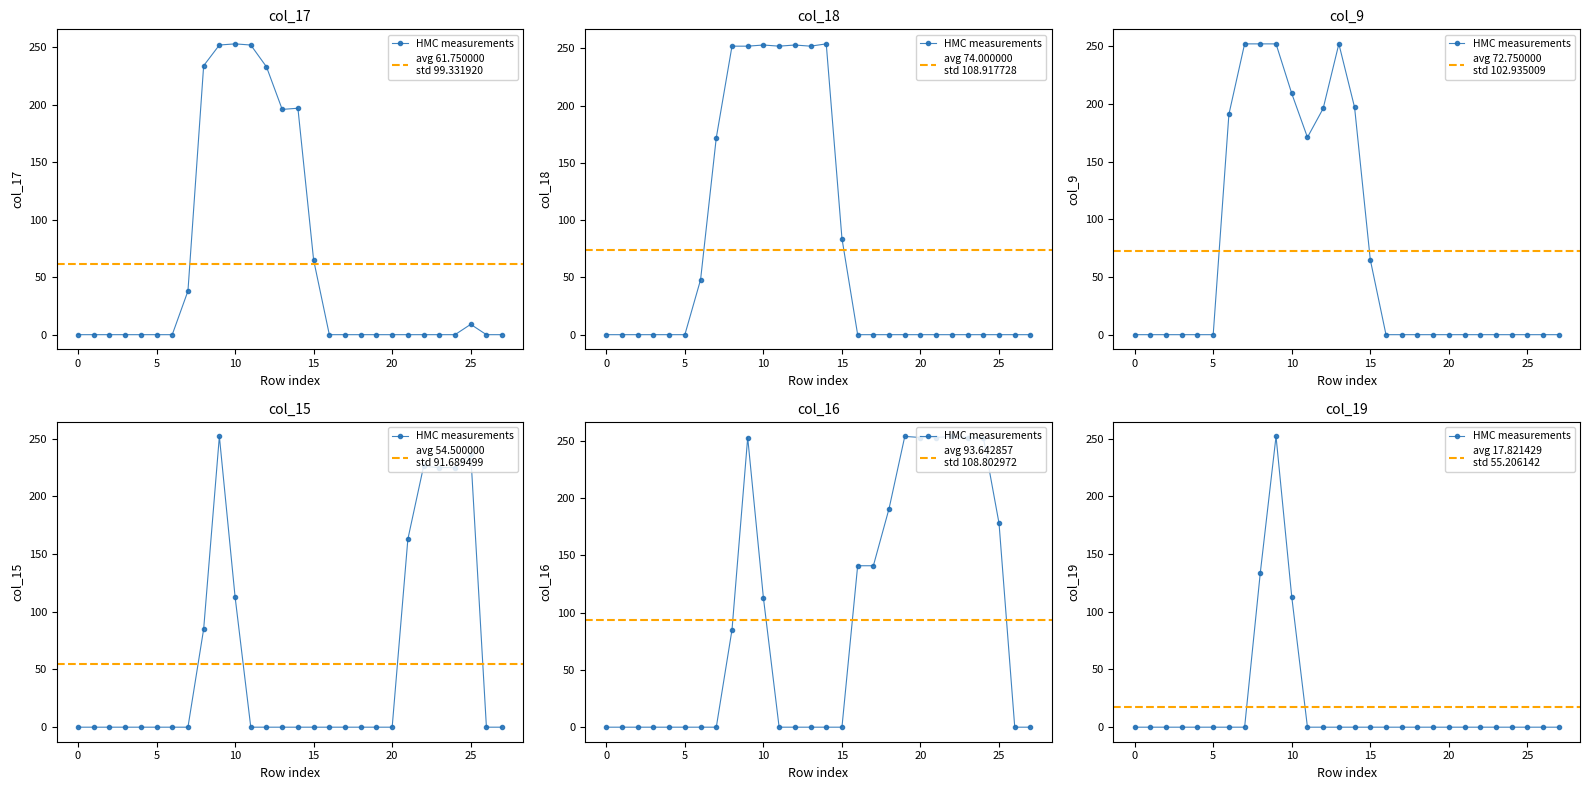

True or false: col_9 has a value of 197 at 14.

True